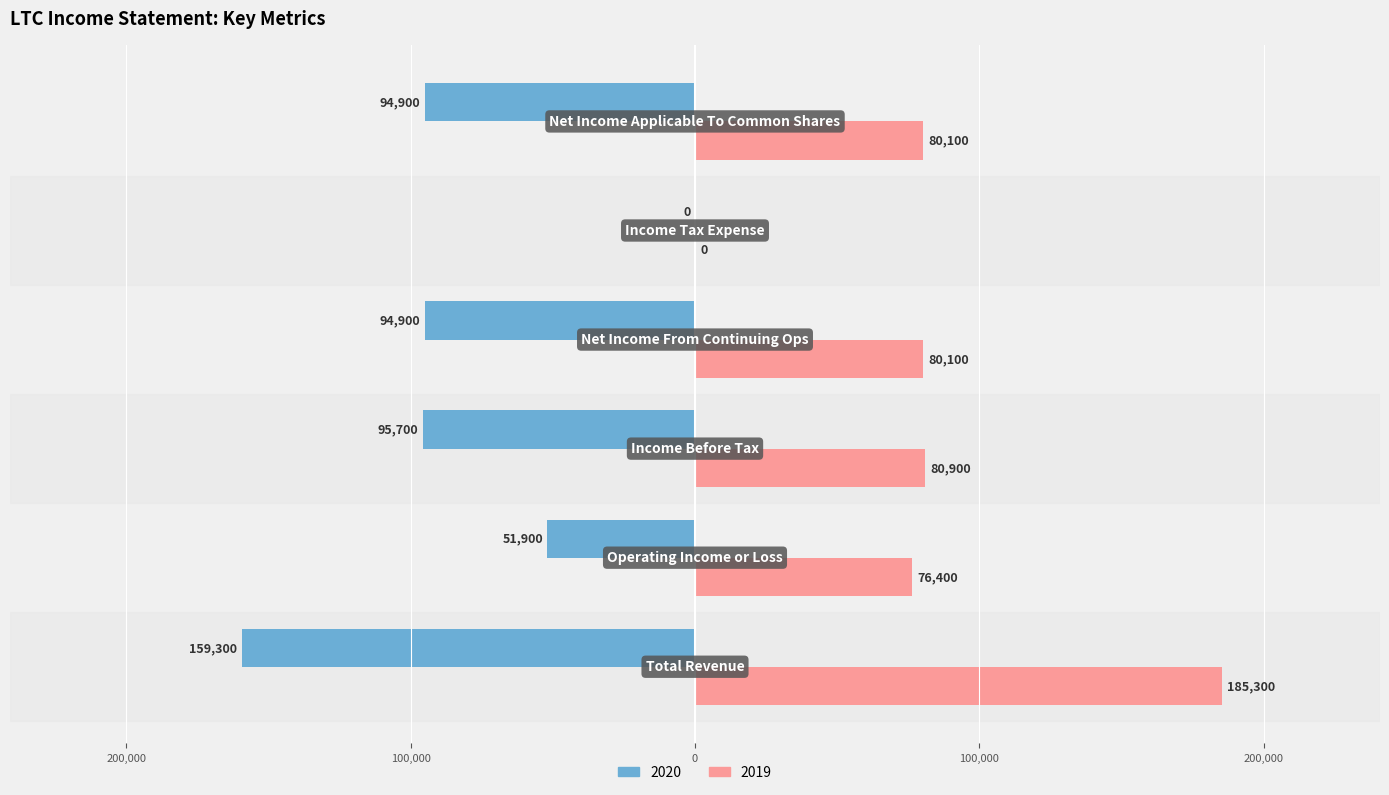

What are all the series names shown in the legend?

2020, 2019